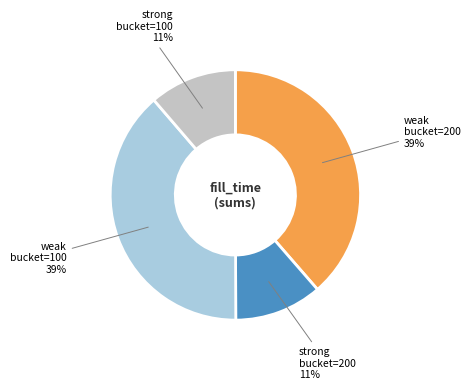

Does any single category account for the majority?

No